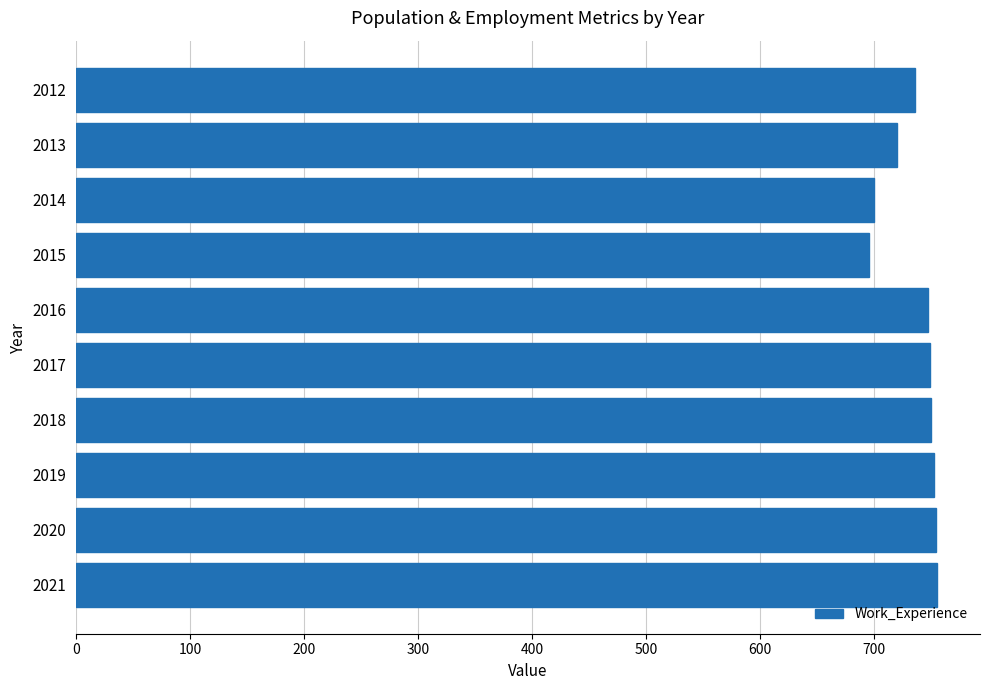

Is it true that the value at 2020 is 1244?

False